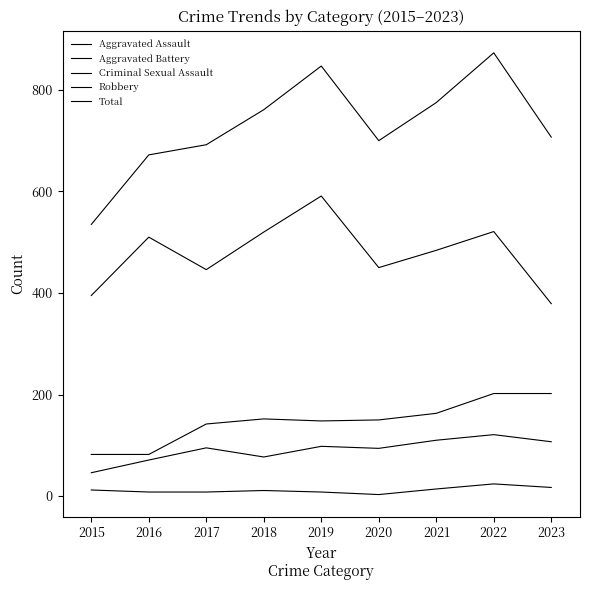

Is this an area chart (filled region under the line)?

No